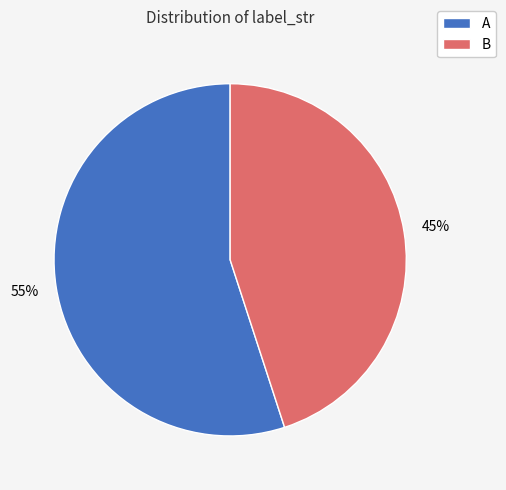

Is the sum of B and A greater than half?

Yes